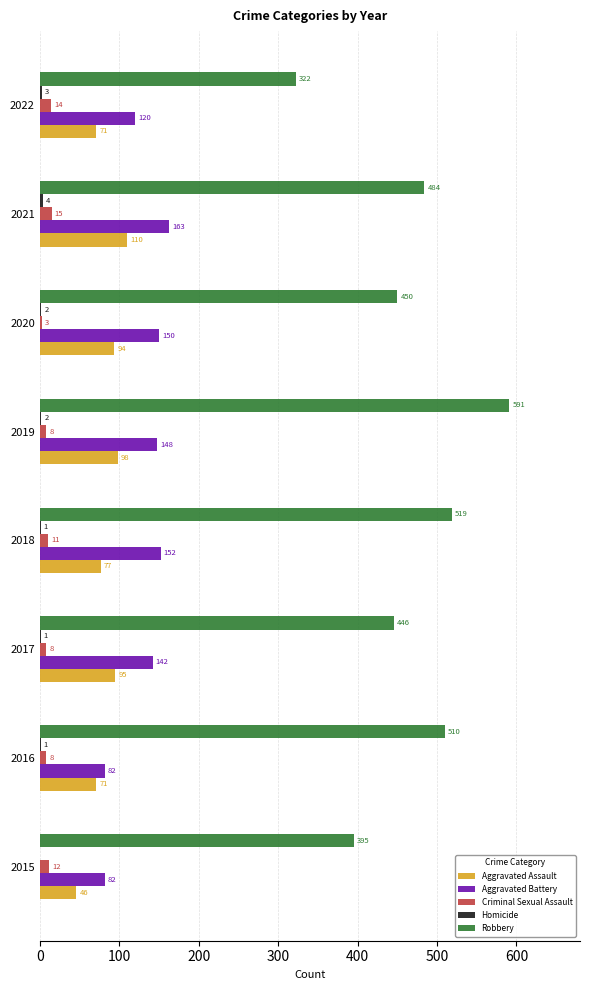

Read the Robbery value at 2018, to the nearest 10.

520